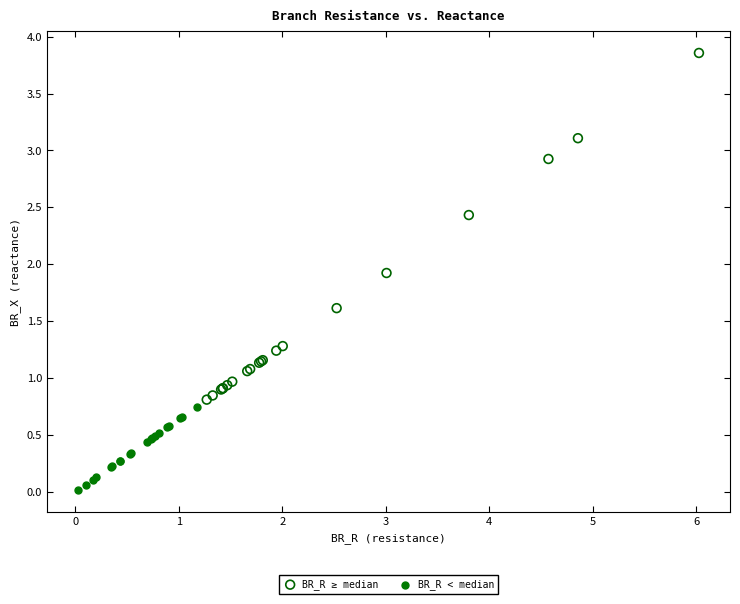

Which series has the largest Y range (max minus min)?

BR_R ≥ median